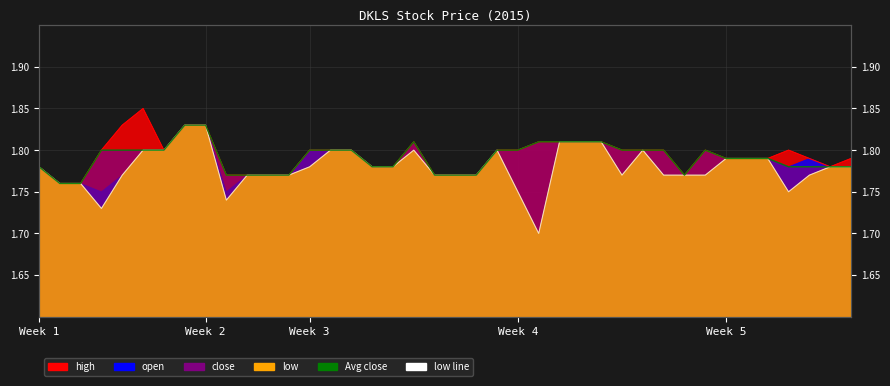

What is the approximate value of high at 2015-03-26?

1.8